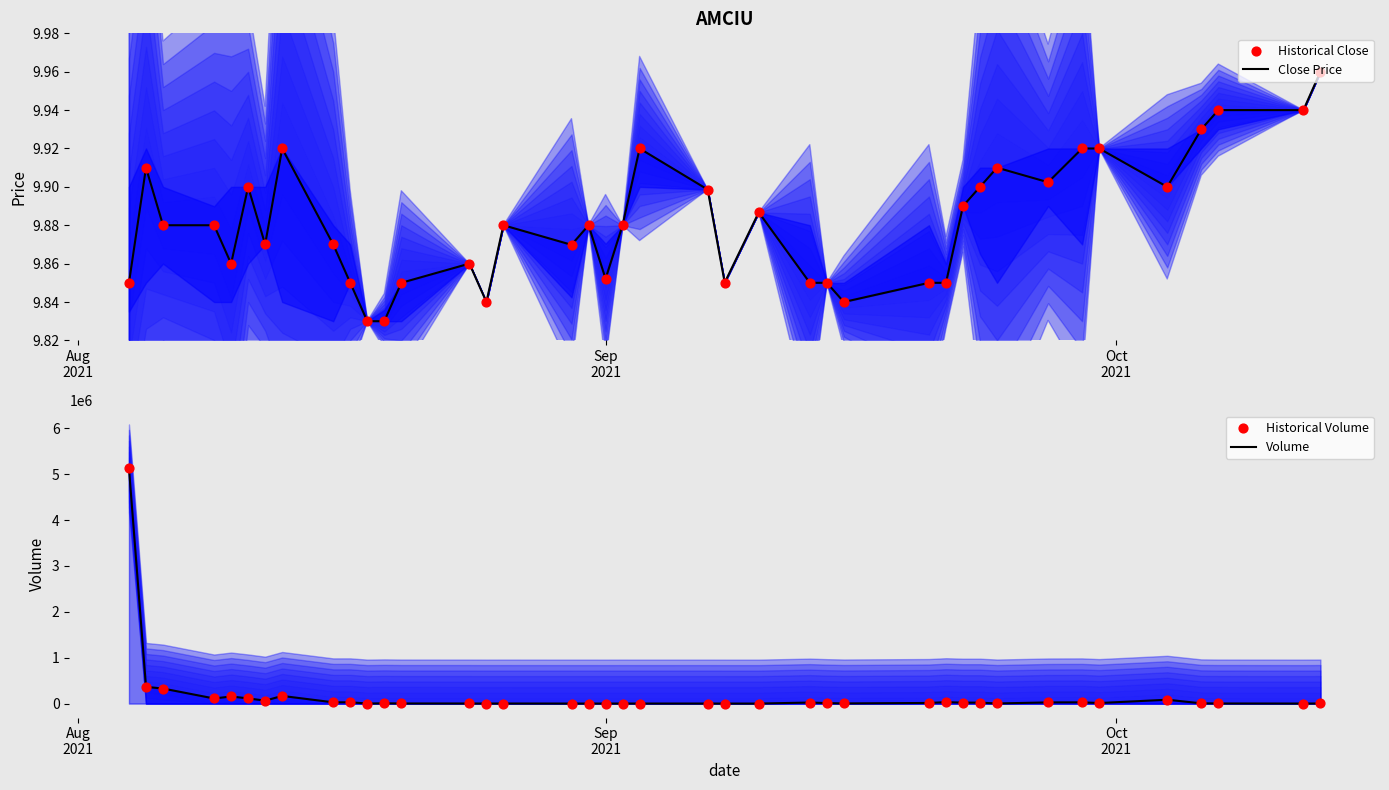

Which series has the largest Y range (max minus min)?

Volume